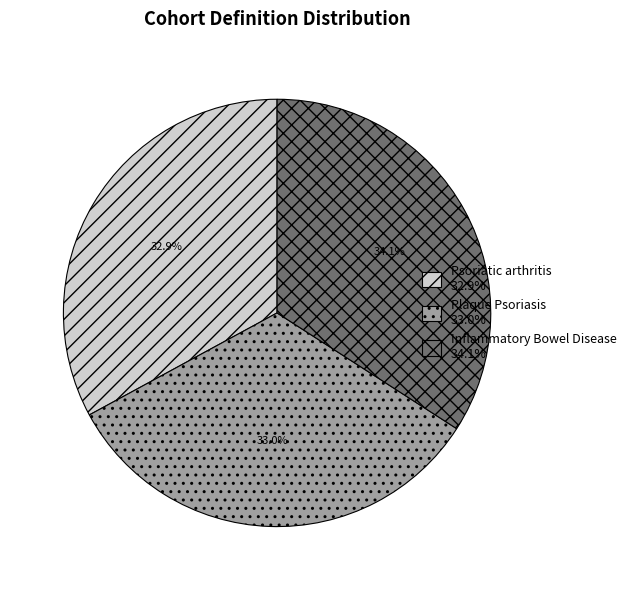

How many slices are in this pie chart?

3